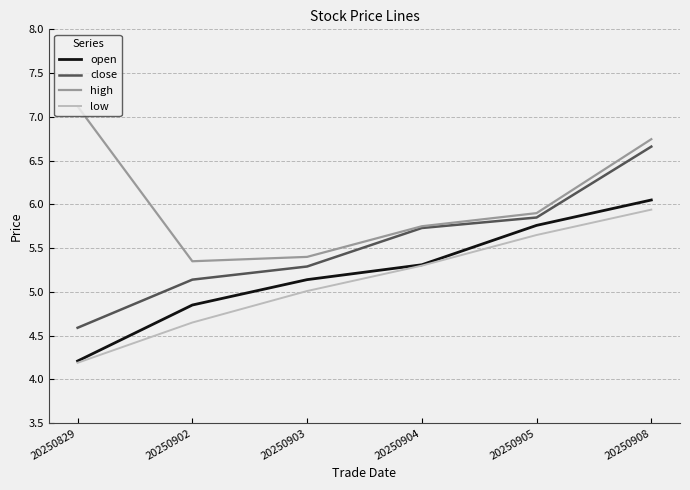

Does the chart display data point markers on the line(s)?

No